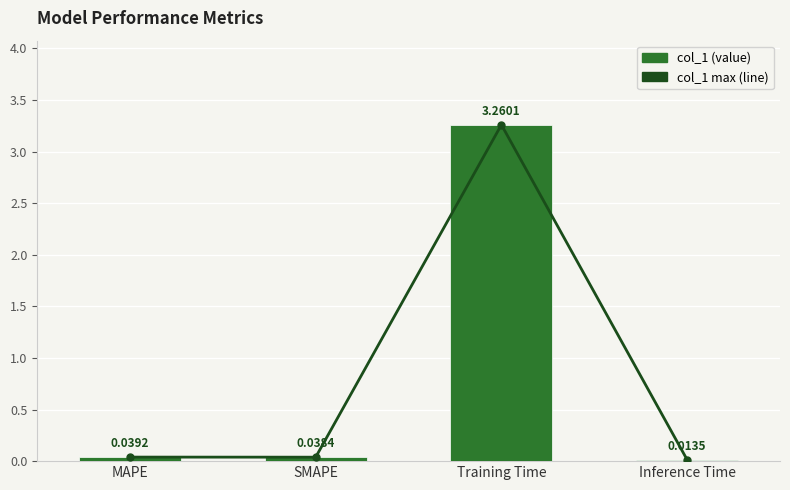

Which series has the largest range (max minus min)?

col_1 max